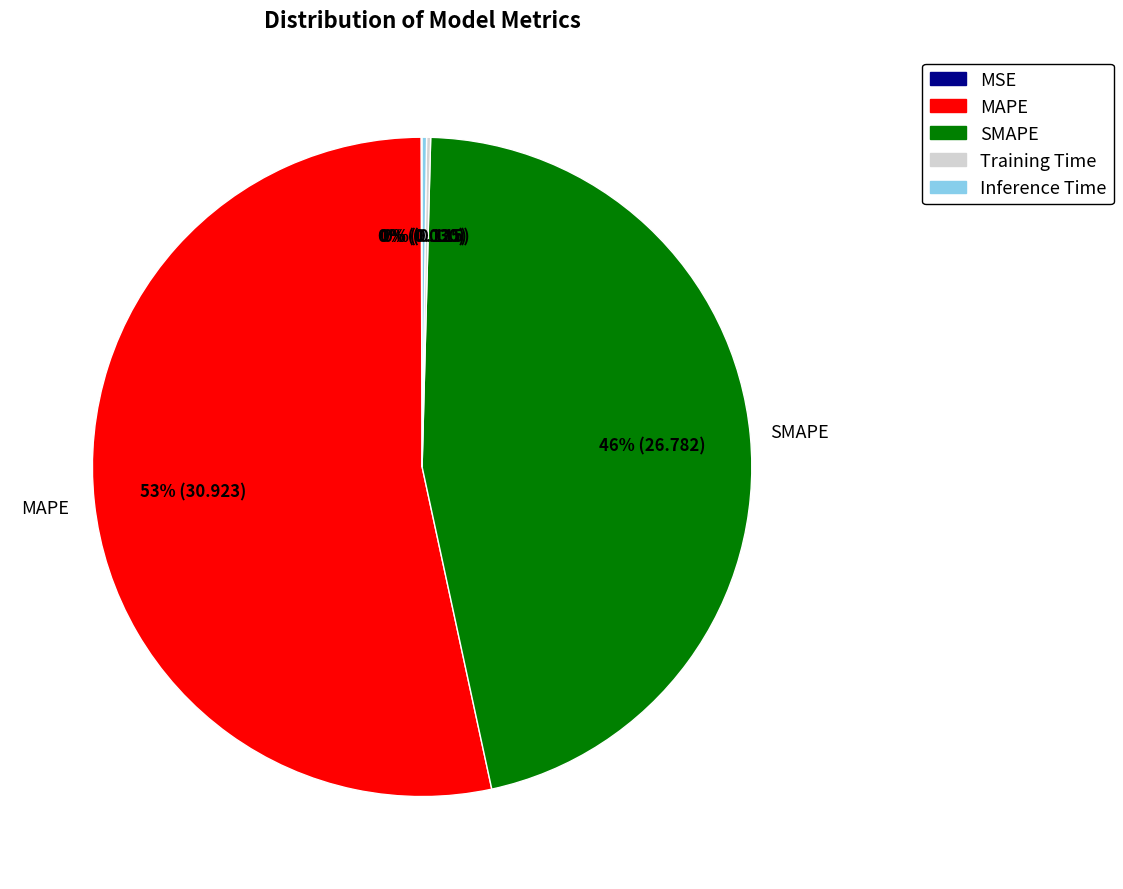

To the nearest percent, what is the average slice percentage?

20%